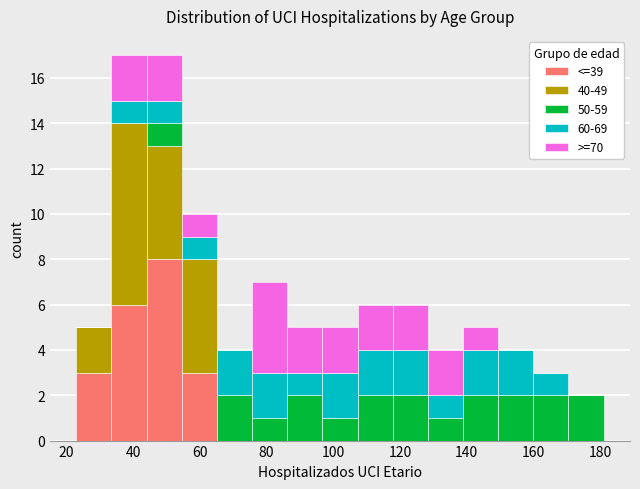

What is the total height of the stacked bar covering 44 to 54 on the x-axis? Neither the bar edges nor the heights are printed on the chart, so give them approximately, as read against the axes.

17